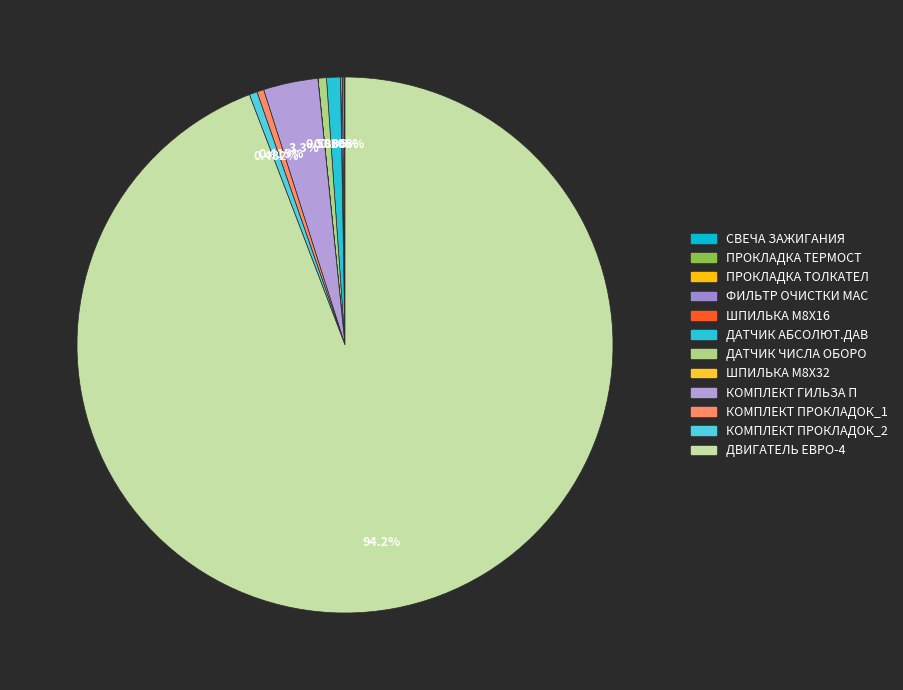

How many segments does this pie chart have?

12